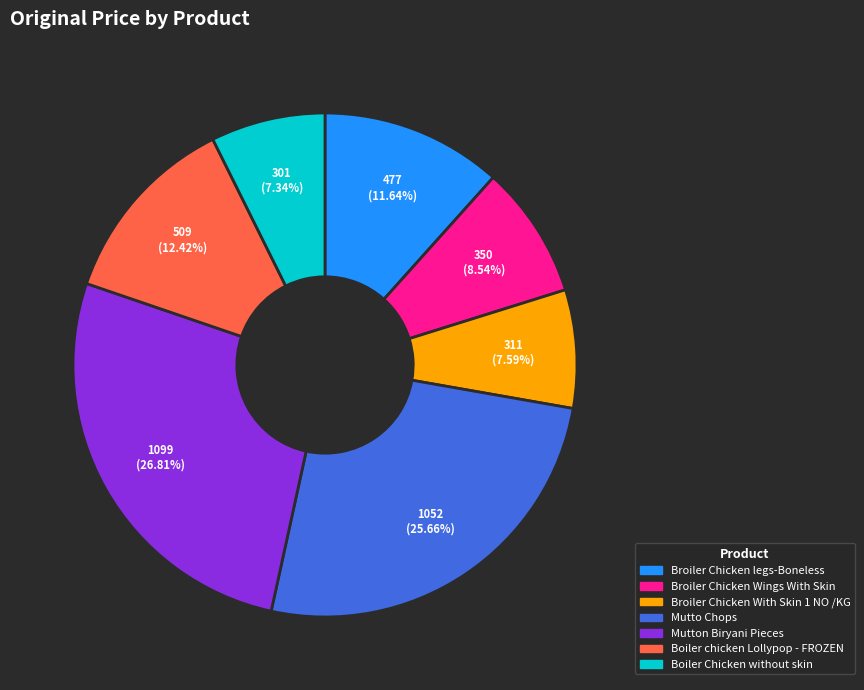

Which has a higher value, Broiler Chicken Wings With Skin or Boiler Chicken without skin?

Broiler Chicken Wings With Skin